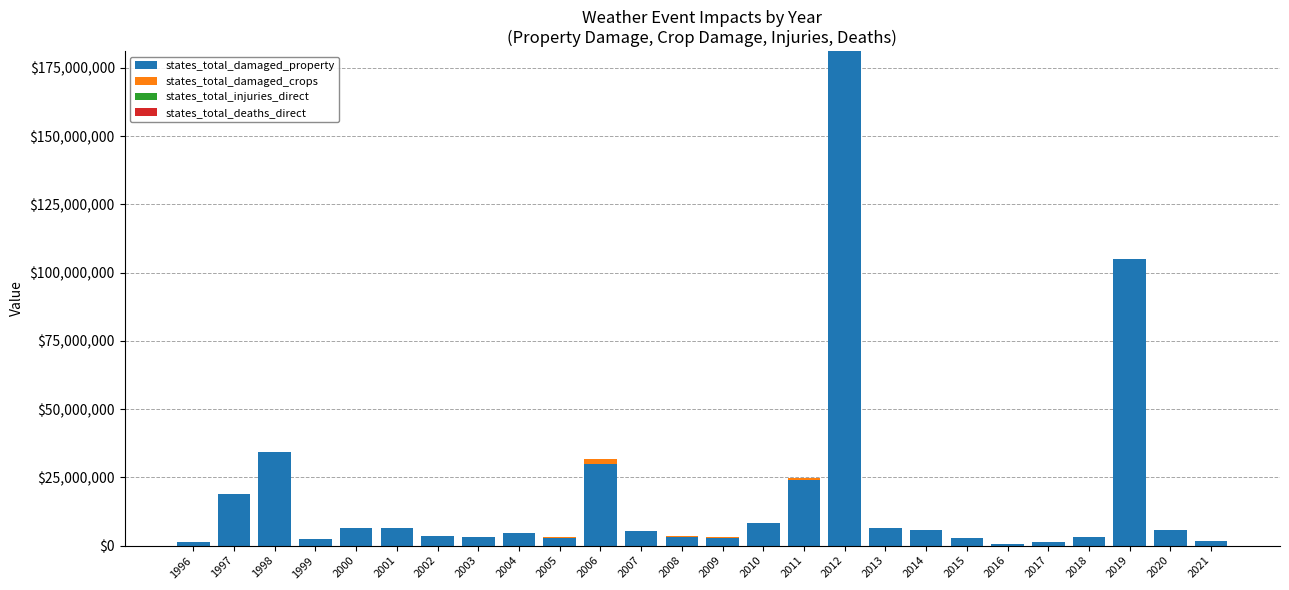

At which category is the sum across all series the highest?

2012